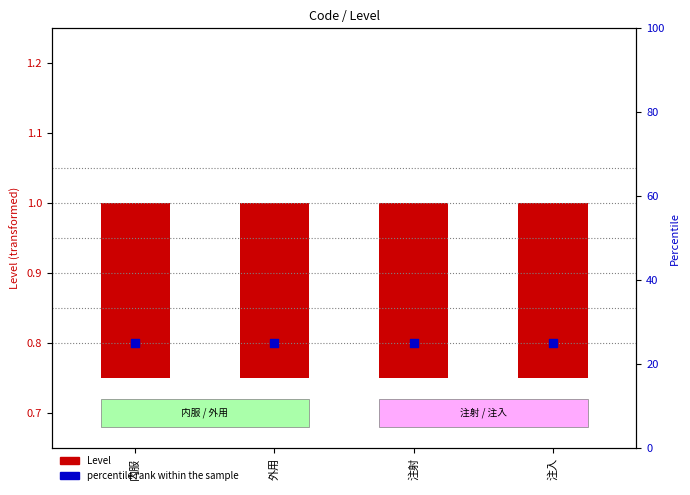

At how many categories does at least one series exceed 18?

4